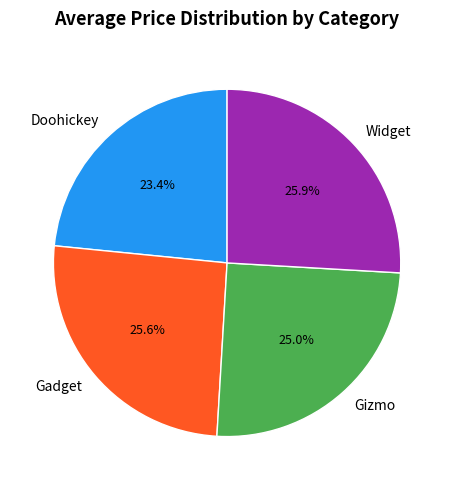

Count the number of slices in the pie.

4